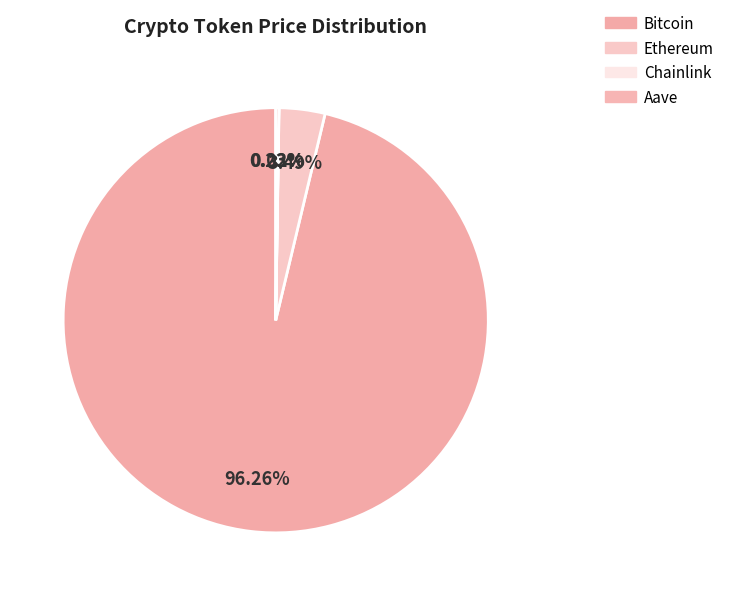

Which category has the biggest portion of the pie?

Bitcoin